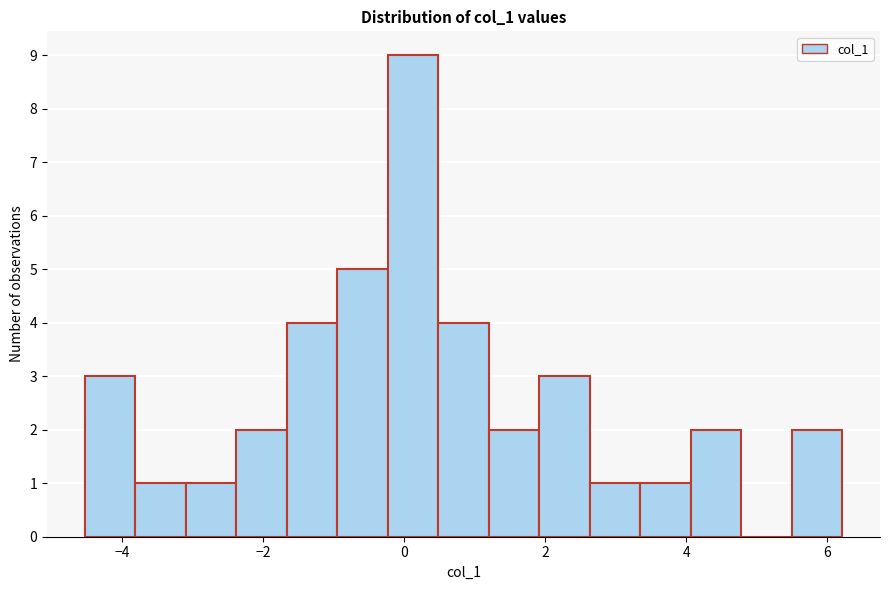

Around what value on the x-axis is the tallest bar? Give the approximate position of its centre, as read against the axis.

0.2